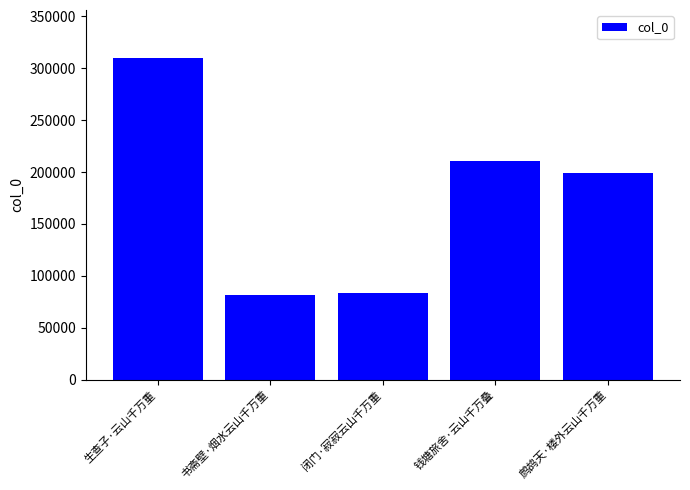

At which category does the chart reach its peak across all series?

生查子·云山千万重